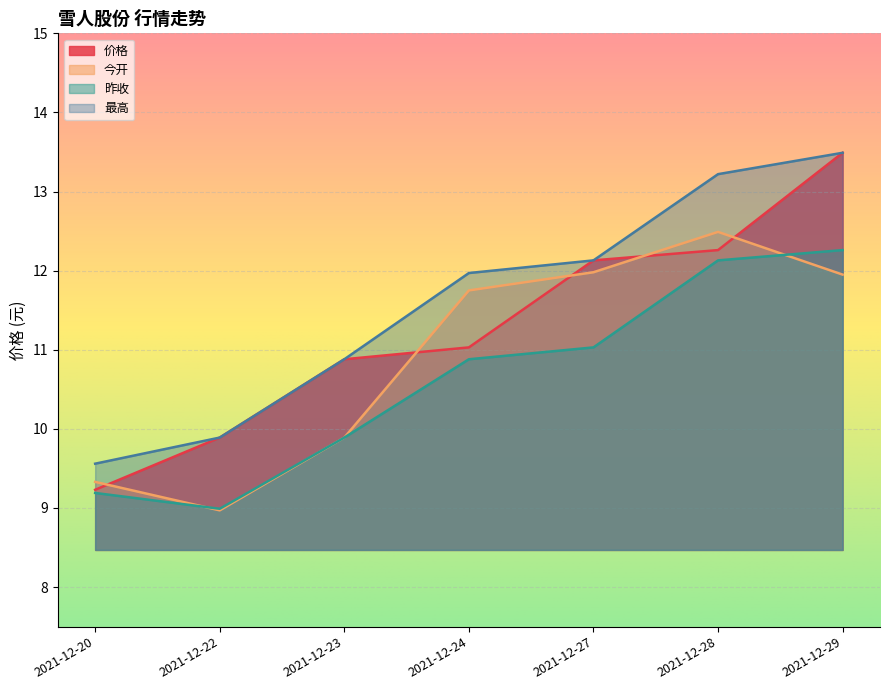

What is the maximum value for 昨收?

12.3